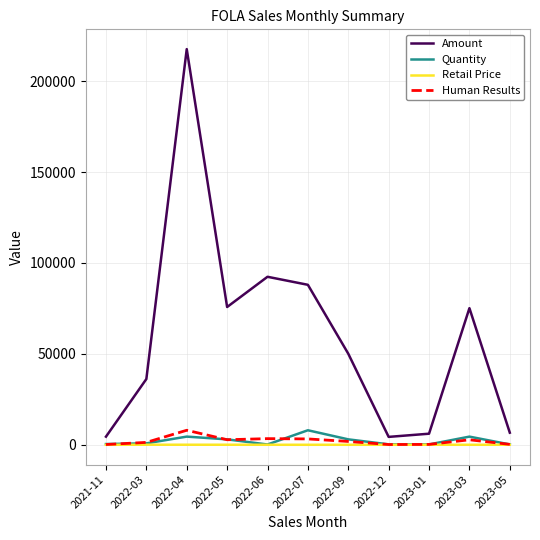

What is the greatest value displayed?

217624.8